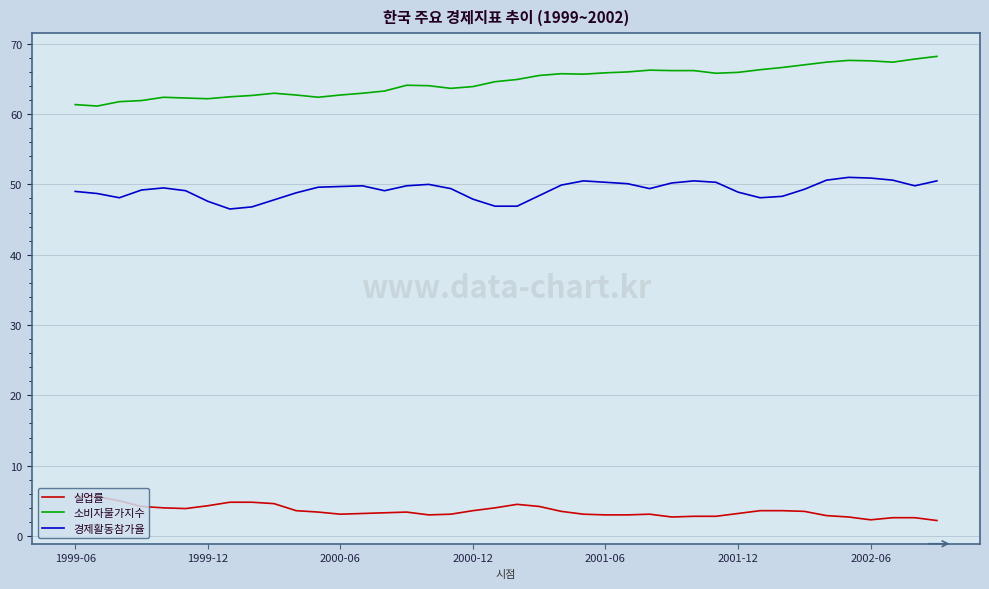

True or false: 실업률 and 경제활동참가율 cross at least once.

False